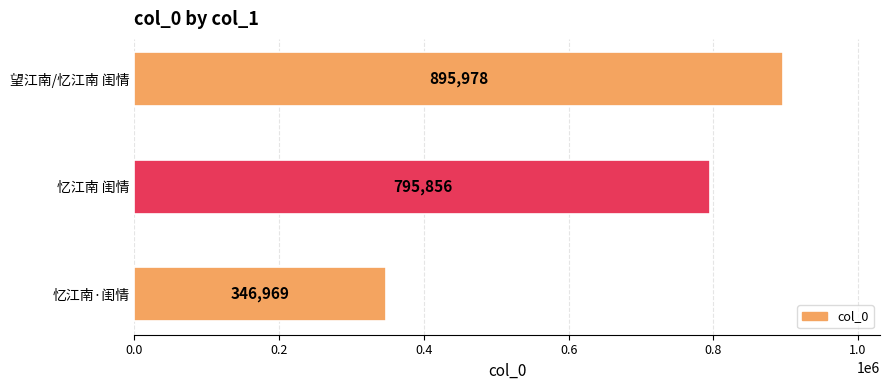

Reading bottom to top, what are all the values shown in this chart?

346969	795856	895978